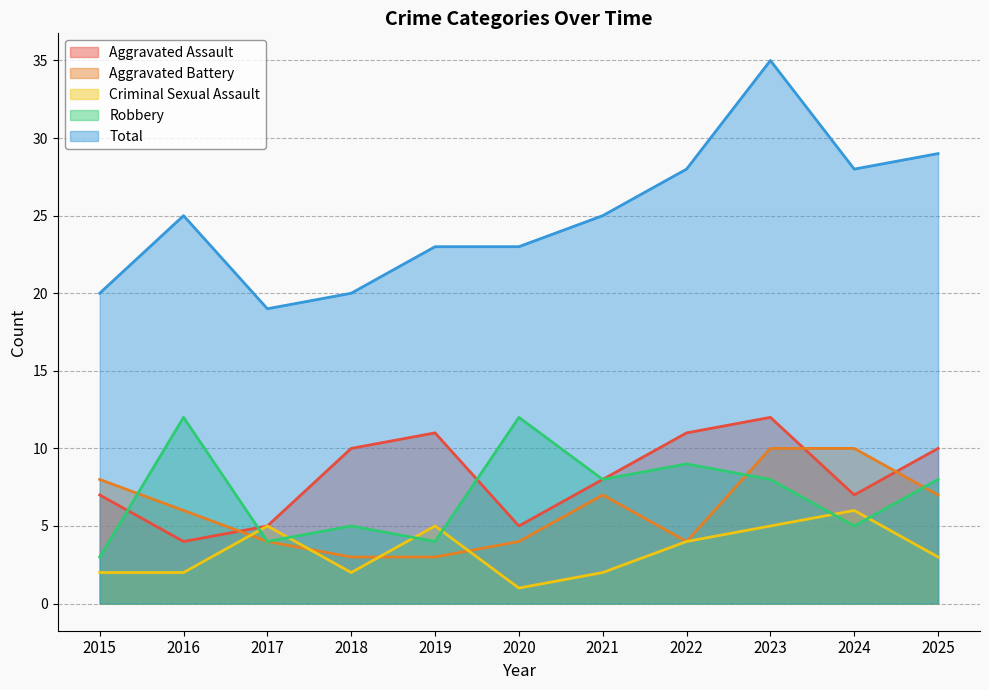

Is it true that Robbery equals 5 at 2018?

True